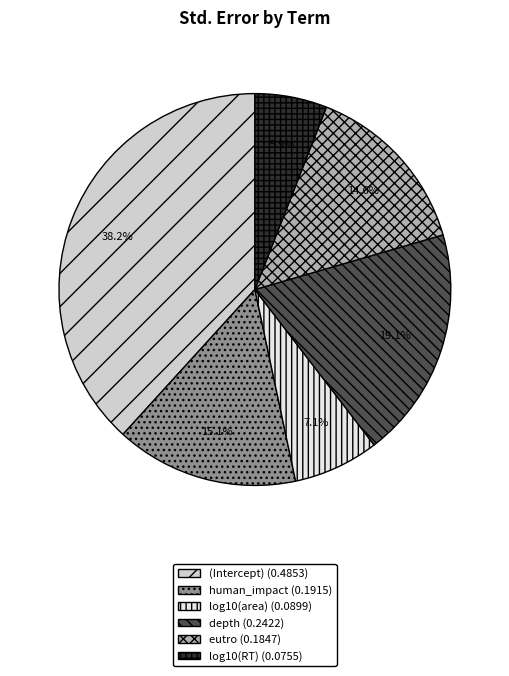

Which slice is the smallest?

log10(RT)